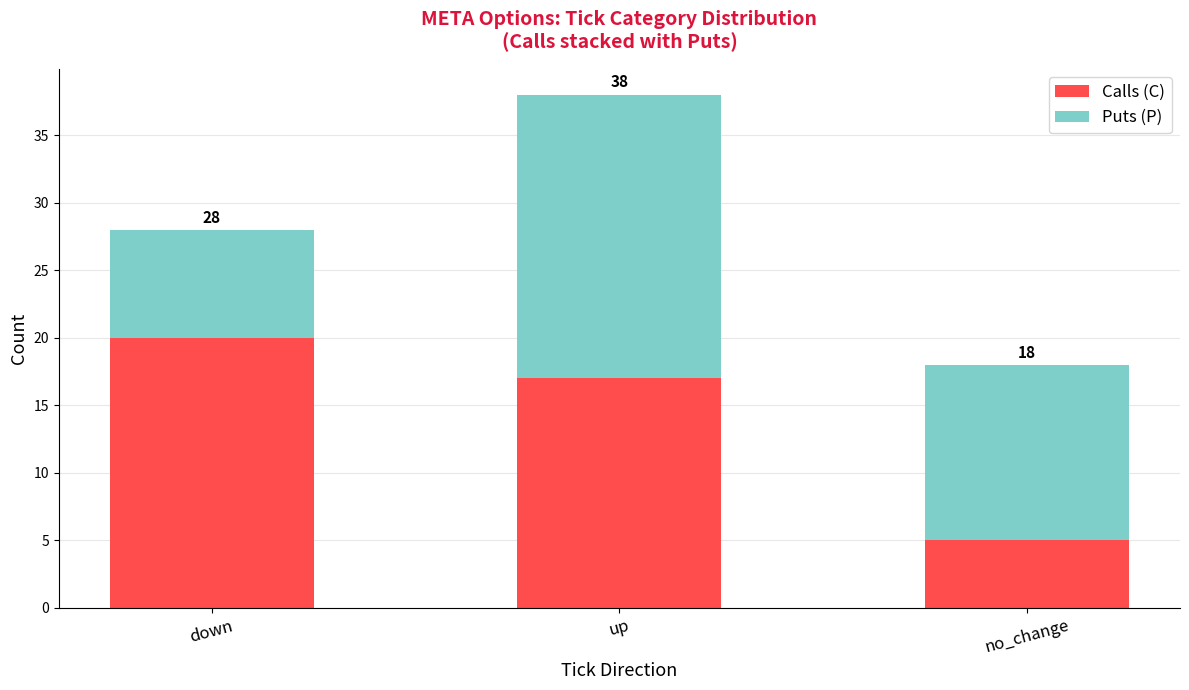

The Puts (P) series shows 2 at down. True or false?

False